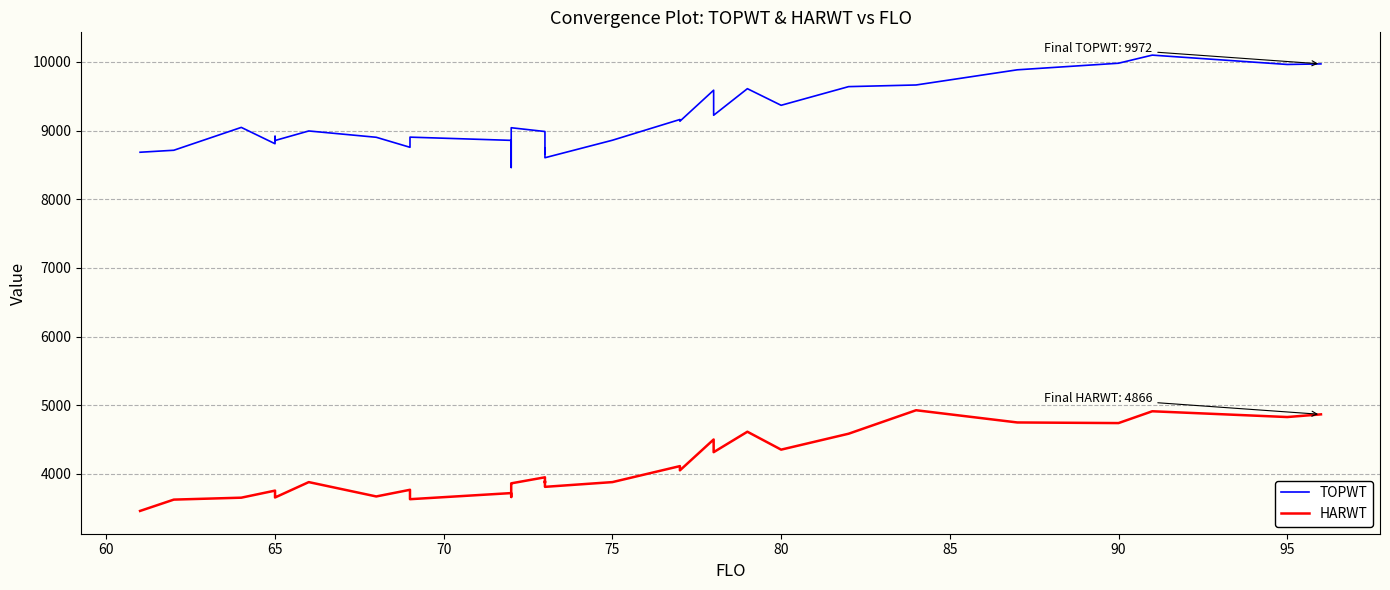

How many values in the TOPWT series are below 8936?

20